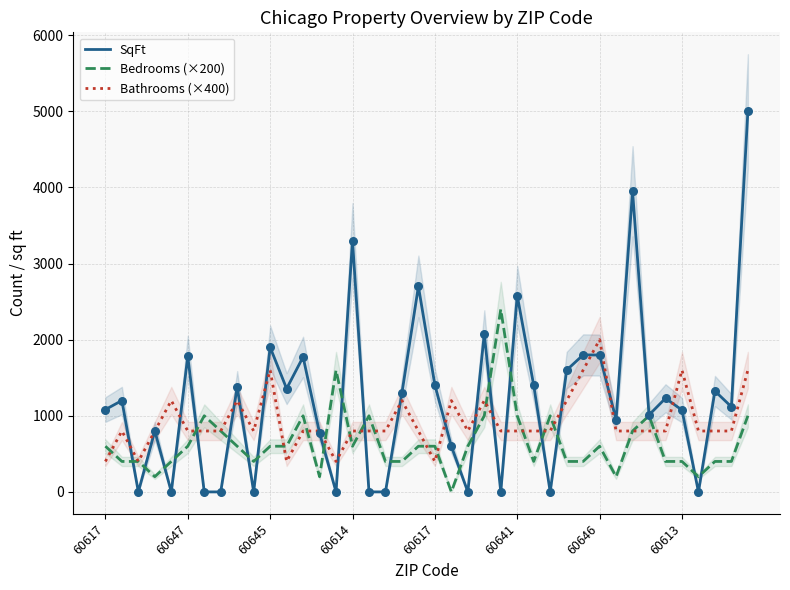

What is the total value across all series at 18?

2900